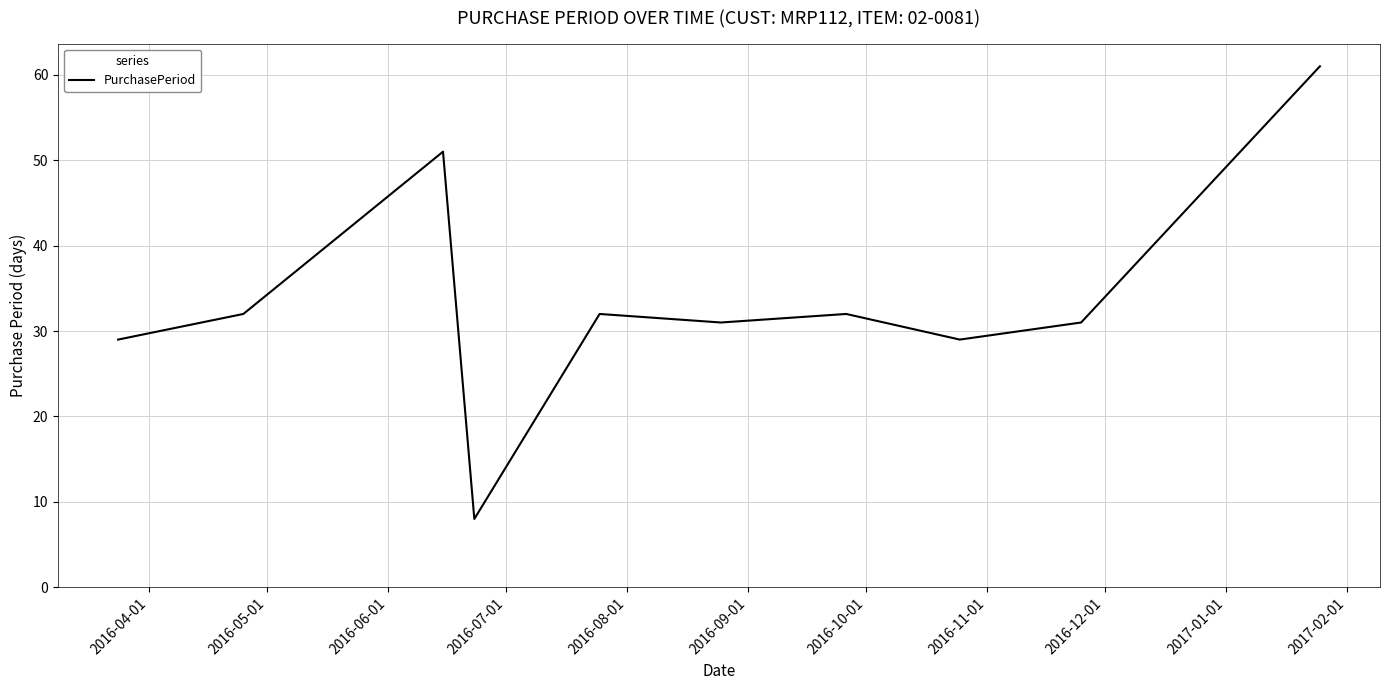

What is the smallest value displayed?

8